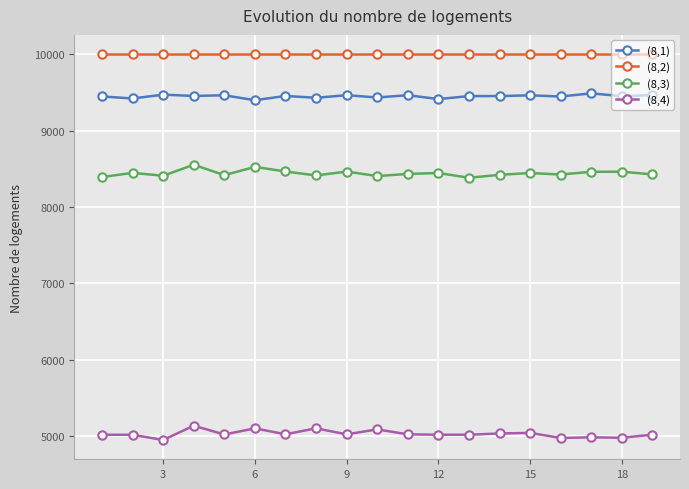

What is the minimum value for (8,1)?

9397